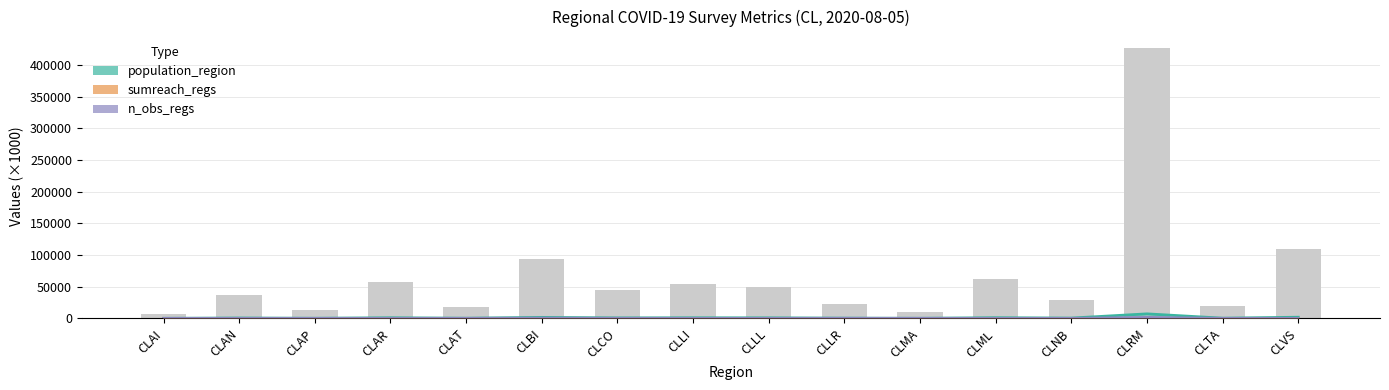

What position from the left is CLRM?

14